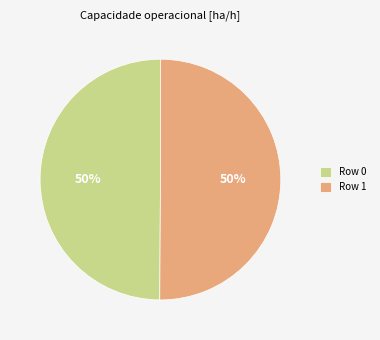

True or false: Row 0 accounts for 57% of the total.

False